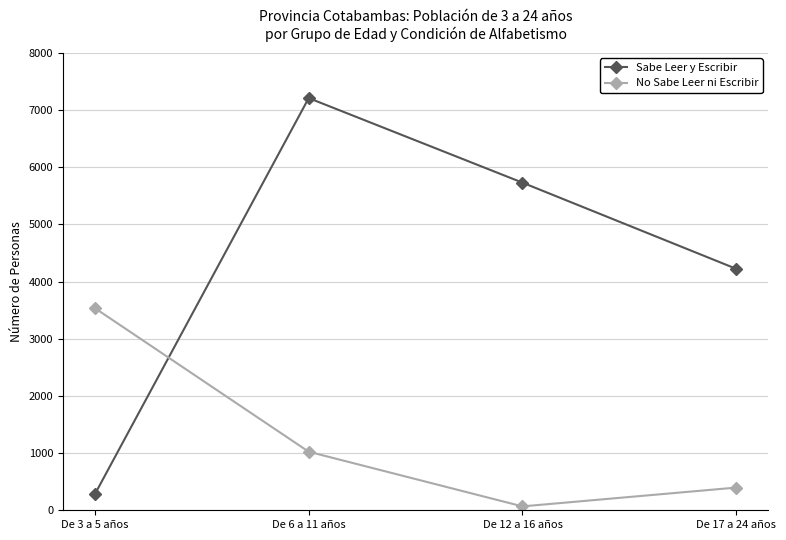

At which category is the sum across all series the highest?

De 6 a 11 años